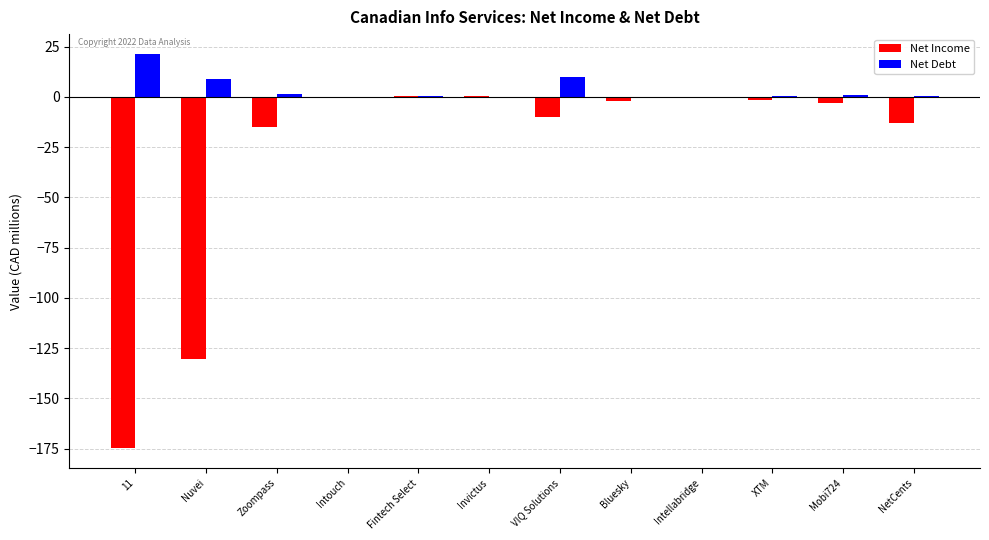

What is the total value across all series at XTM?

-1.3